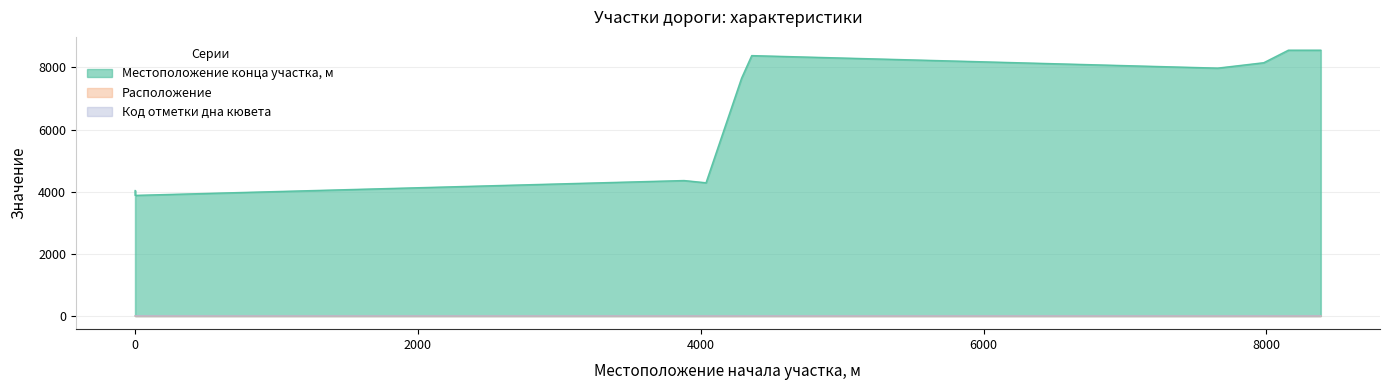

True or false: Местоположение конца участка, м has more than 0 interior local peaks.

True